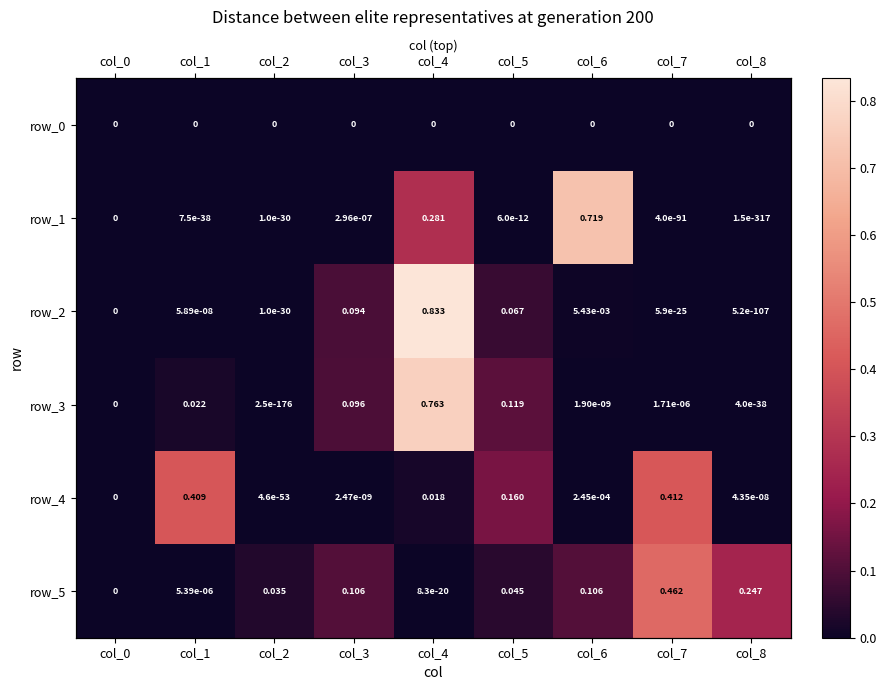

Rank the categories by row_5 value from lowest to highest.

col_0, col_4, col_1, col_2, col_5, col_6, col_3, col_8, col_7